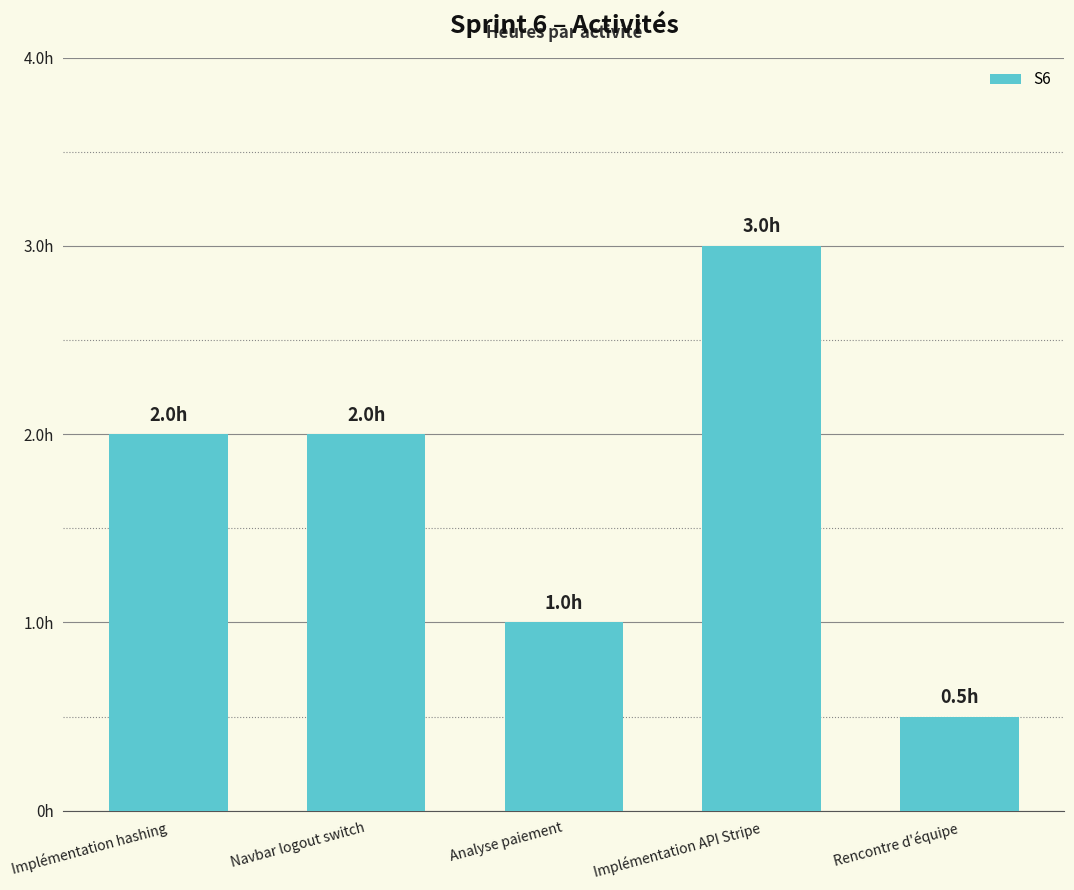

What position from the left is Navbar logout switch?

2